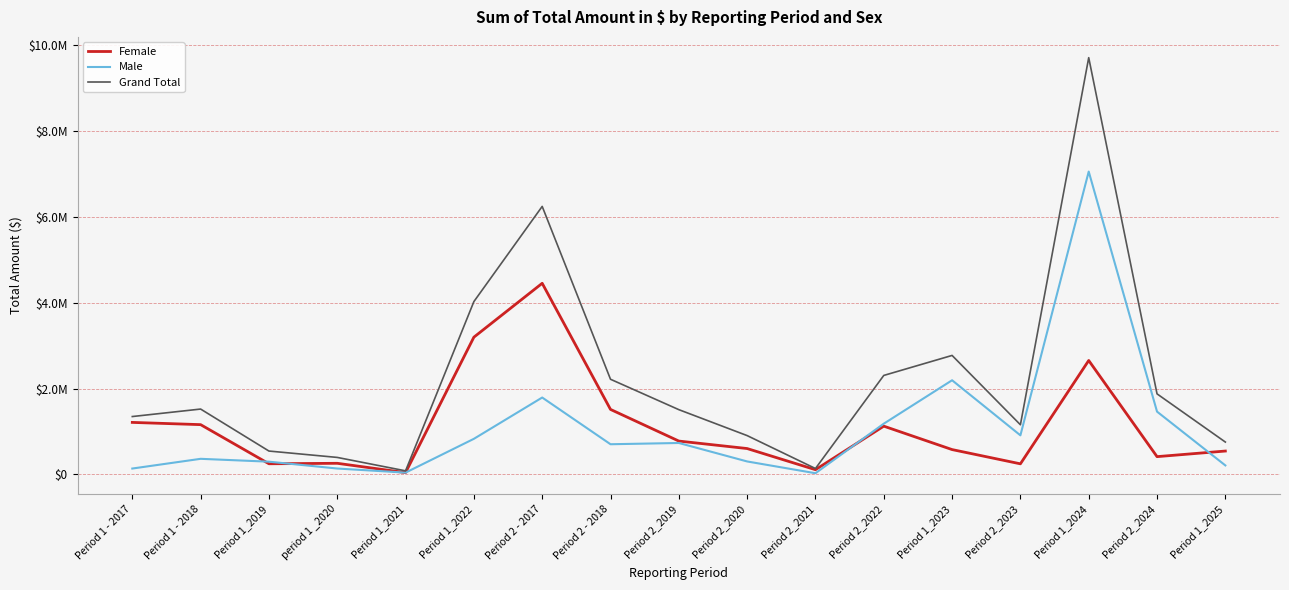

Is this an area chart (filled region under the line)?

No